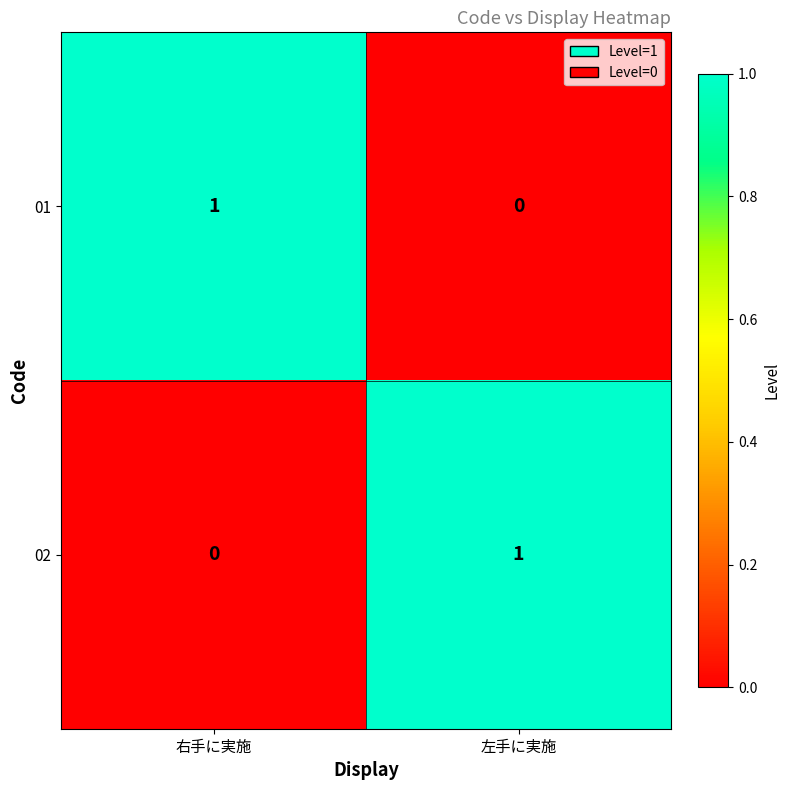

Reading left to right, extract all data points from this chart.

01: 右手に実施=1	左手に実施=0
02: 右手に実施=0	左手に実施=1